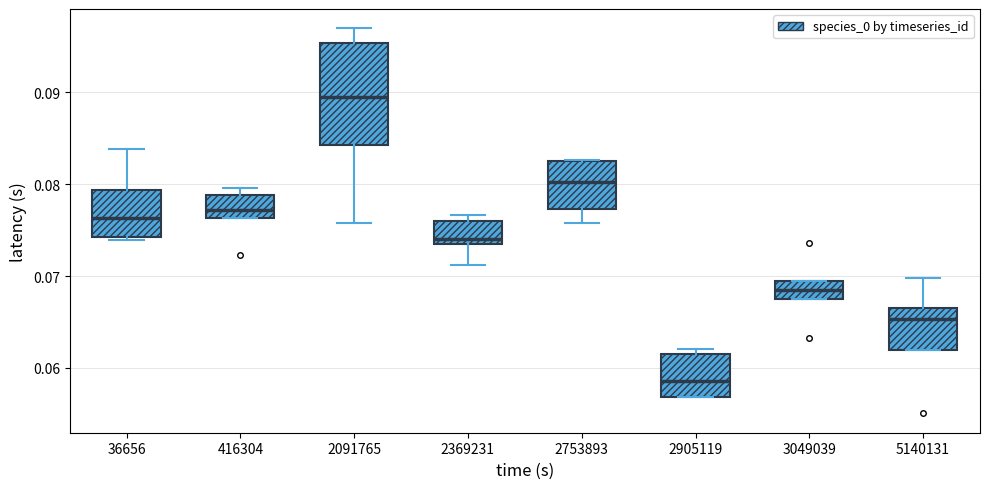

Where does the median line of the box at x = 416304 sit on the y-axis? The values are not printed on the chart, so give them approximately, as read against the axis.

0.077